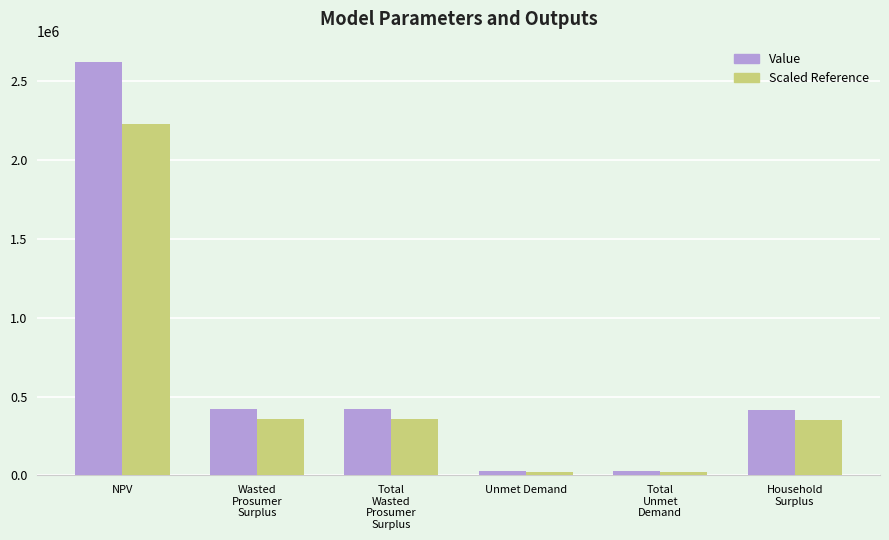

Which label corresponds to the largest value in the chart?

NPV